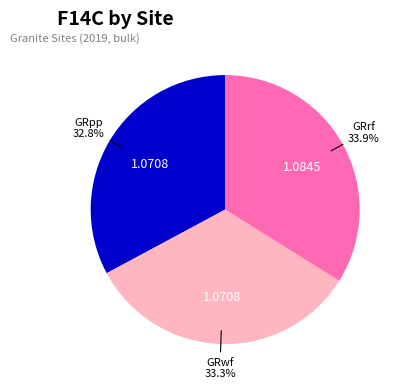

Is it true that GRpp is 33% of the pie?

True